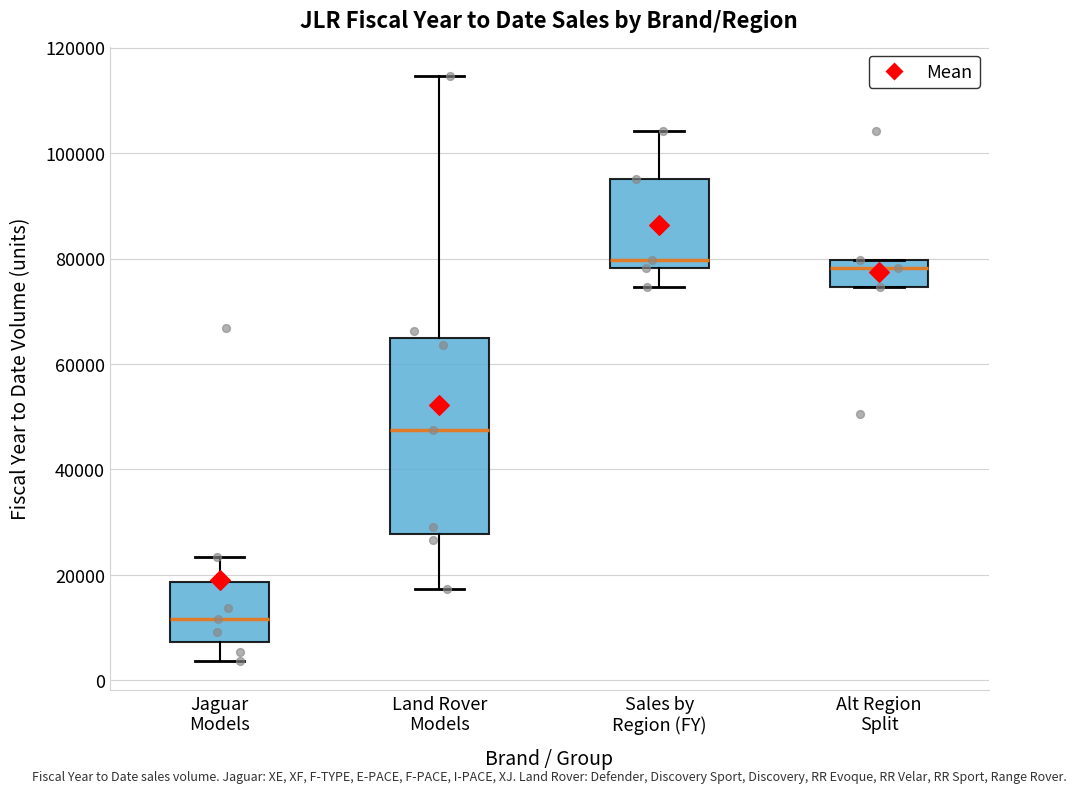

Which box is the tallest, from its lower edge to its upper edge?

Land Rover Models